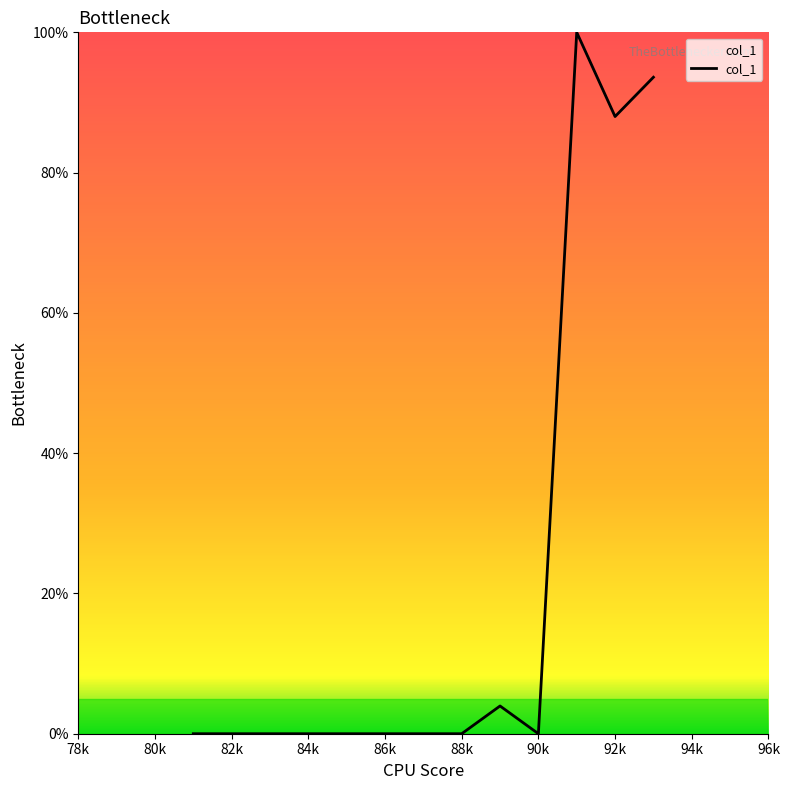

What is the greatest value displayed?

100.0